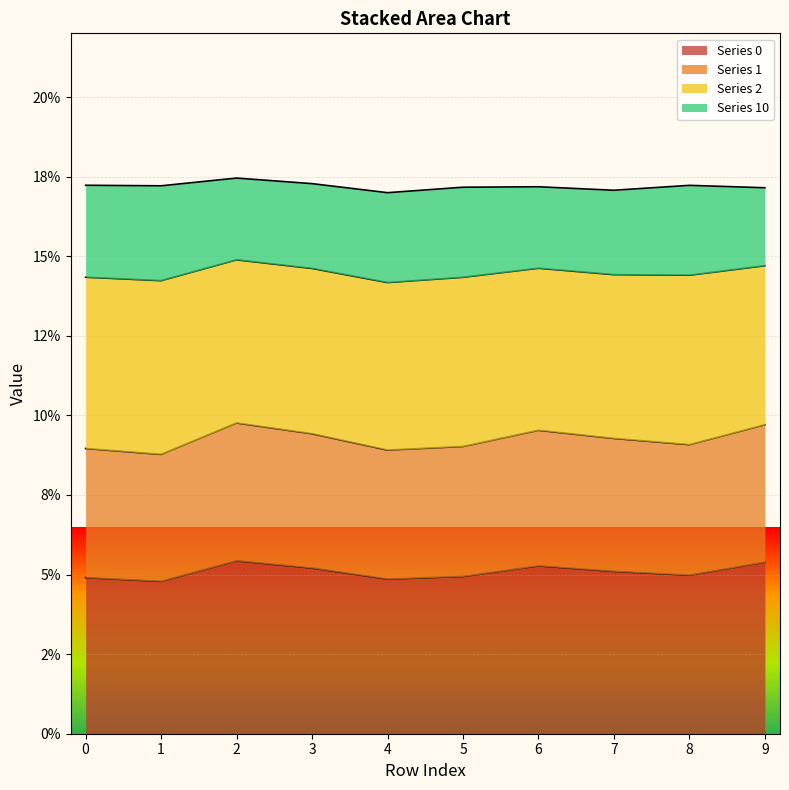

Where is the first local maximum for 1?

2